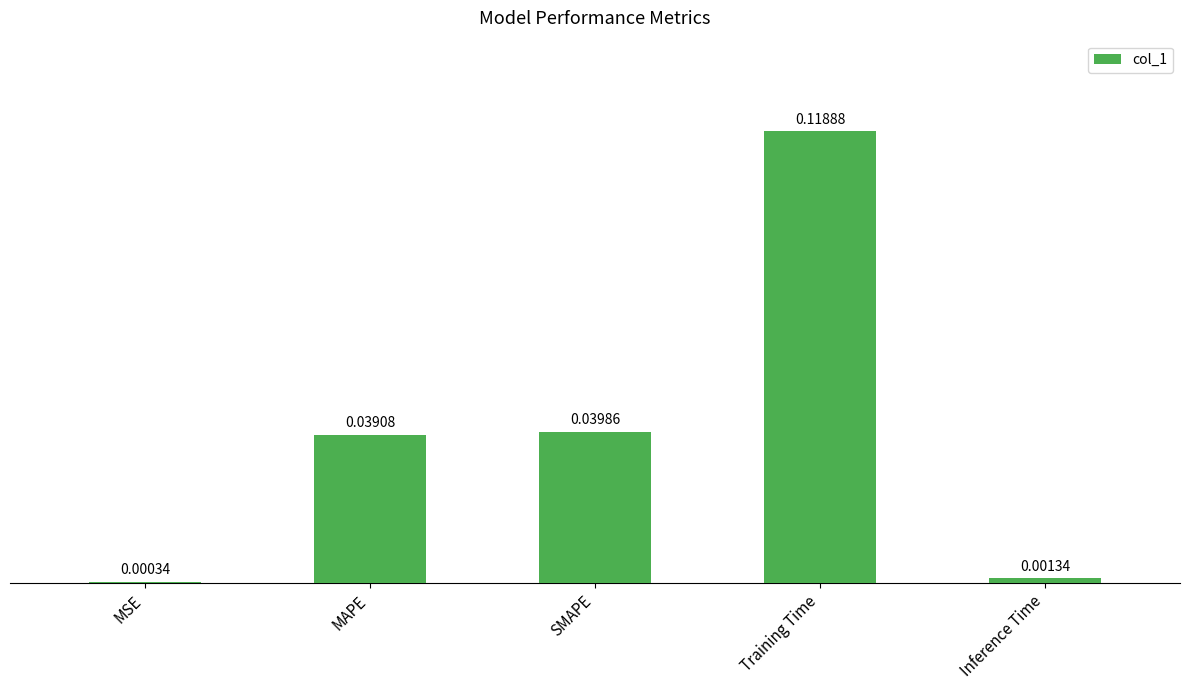

What is the change in value from Training Time to Inference Time?

-0.1